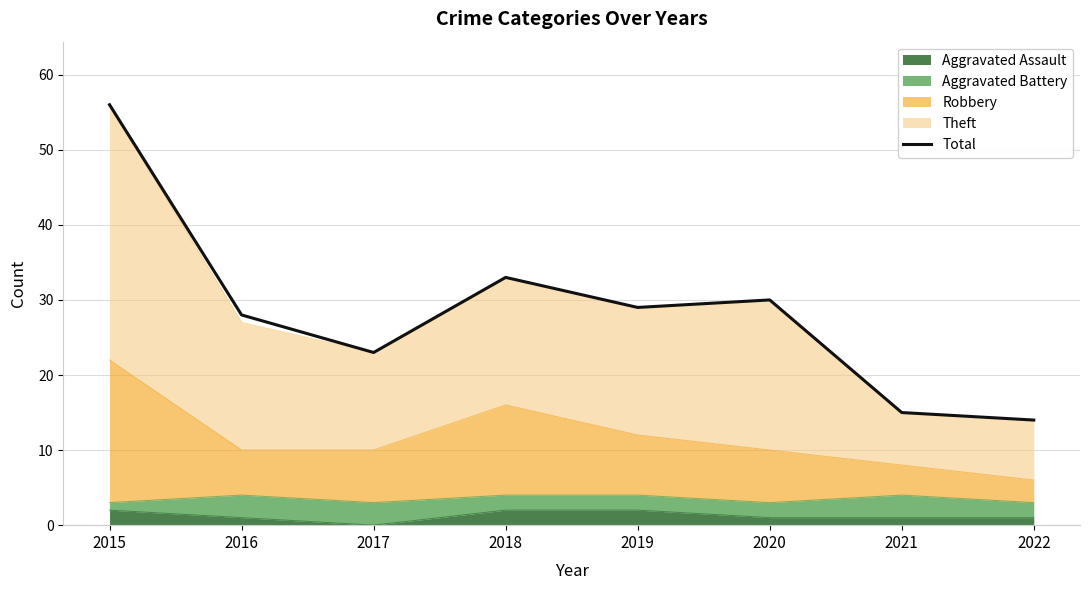

At which label is the value closest to 35?

2018